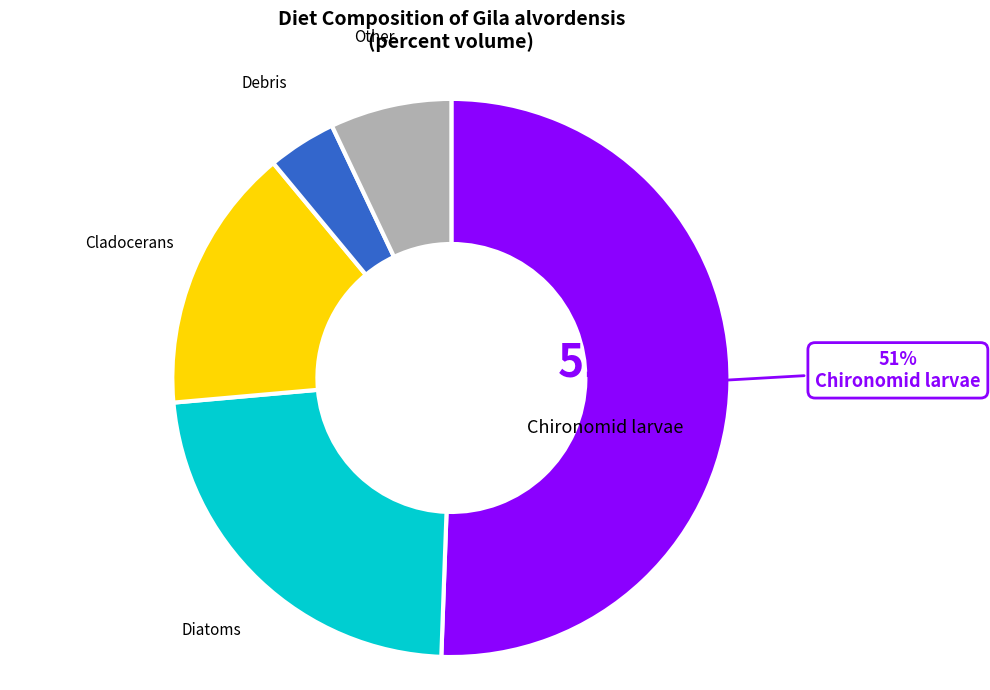

How many segments does this pie chart have?

5